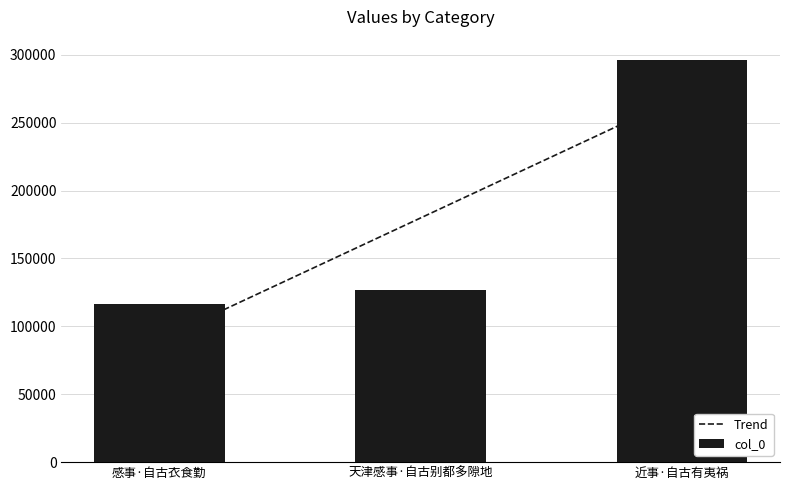

What is the greatest value displayed?

296253